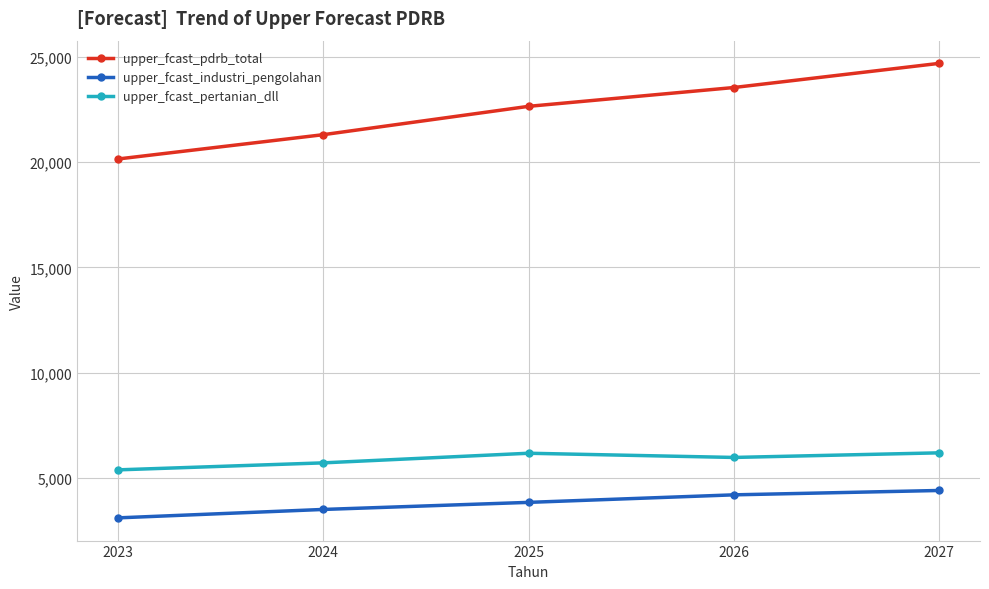

What is the value of the upper_fcast_industri_pengolahan point at the 4th from the left?

4187.2